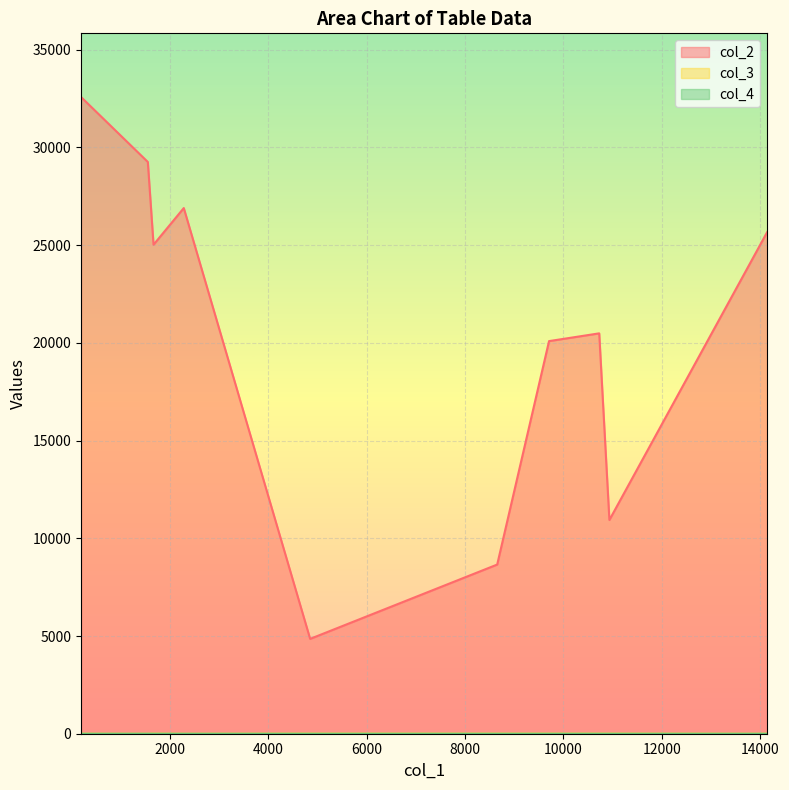

How many positive values does the col_4 series have?

1